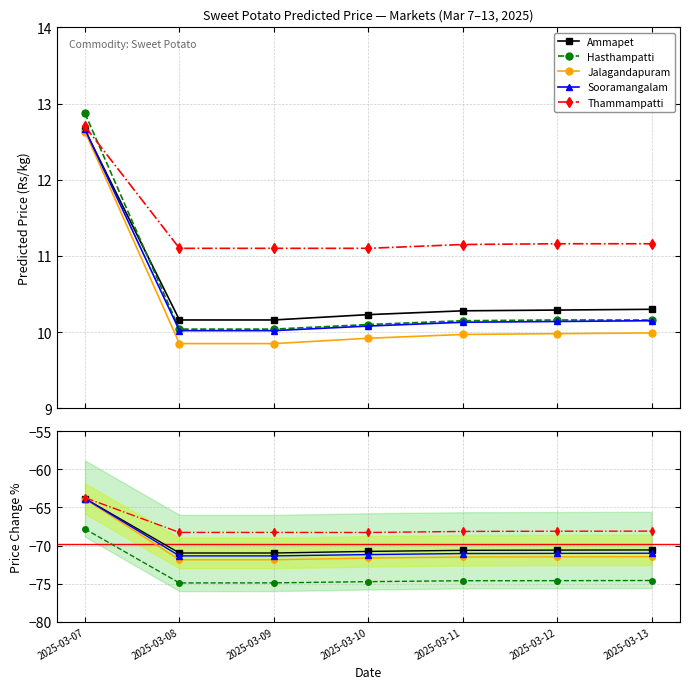

Rank the categories by Jalagandapuram value from lowest to highest.

2025-03-08, 2025-03-09, 2025-03-10, 2025-03-11, 2025-03-12, 2025-03-13, 2025-03-07